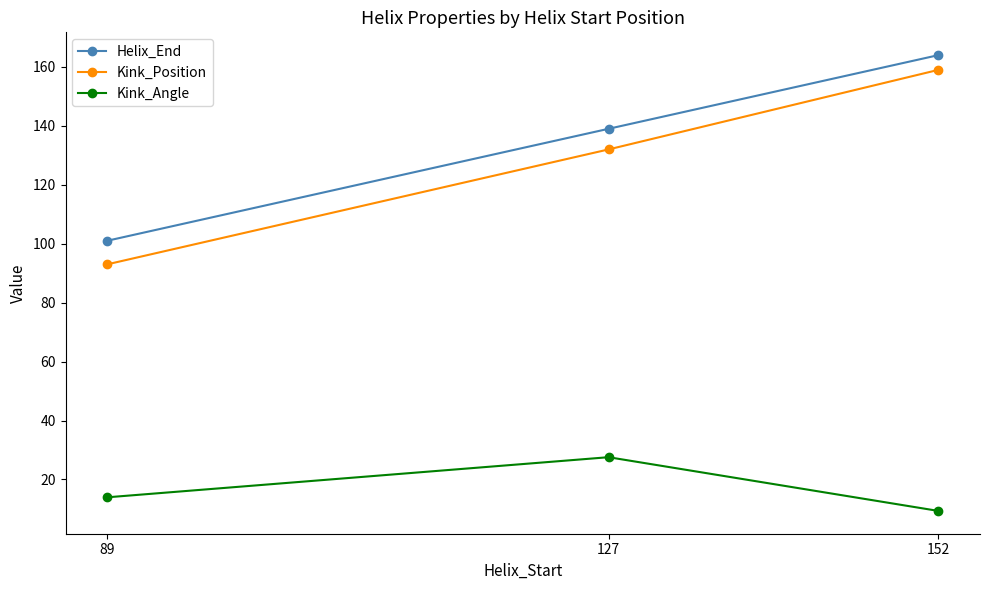

Where is Kink_Position nearest to the value 126?

127